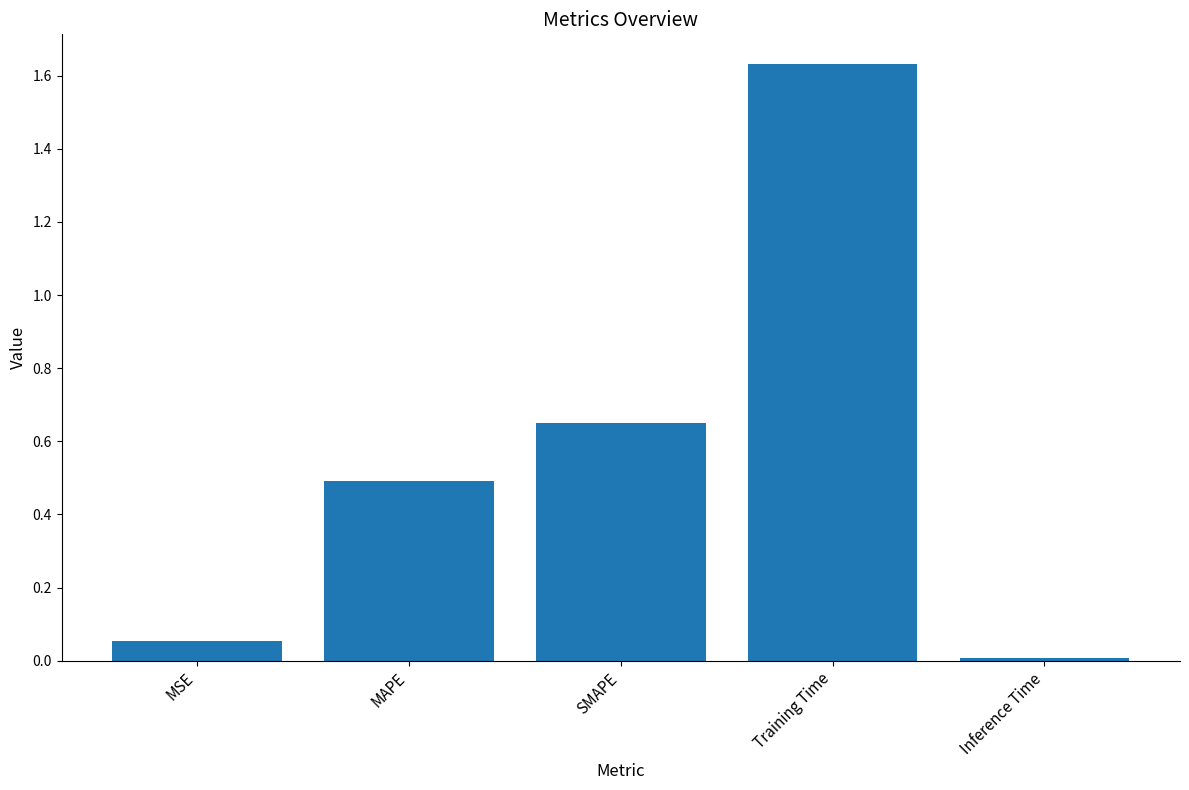

Which label corresponds to the smallest value in the chart?

Inference Time